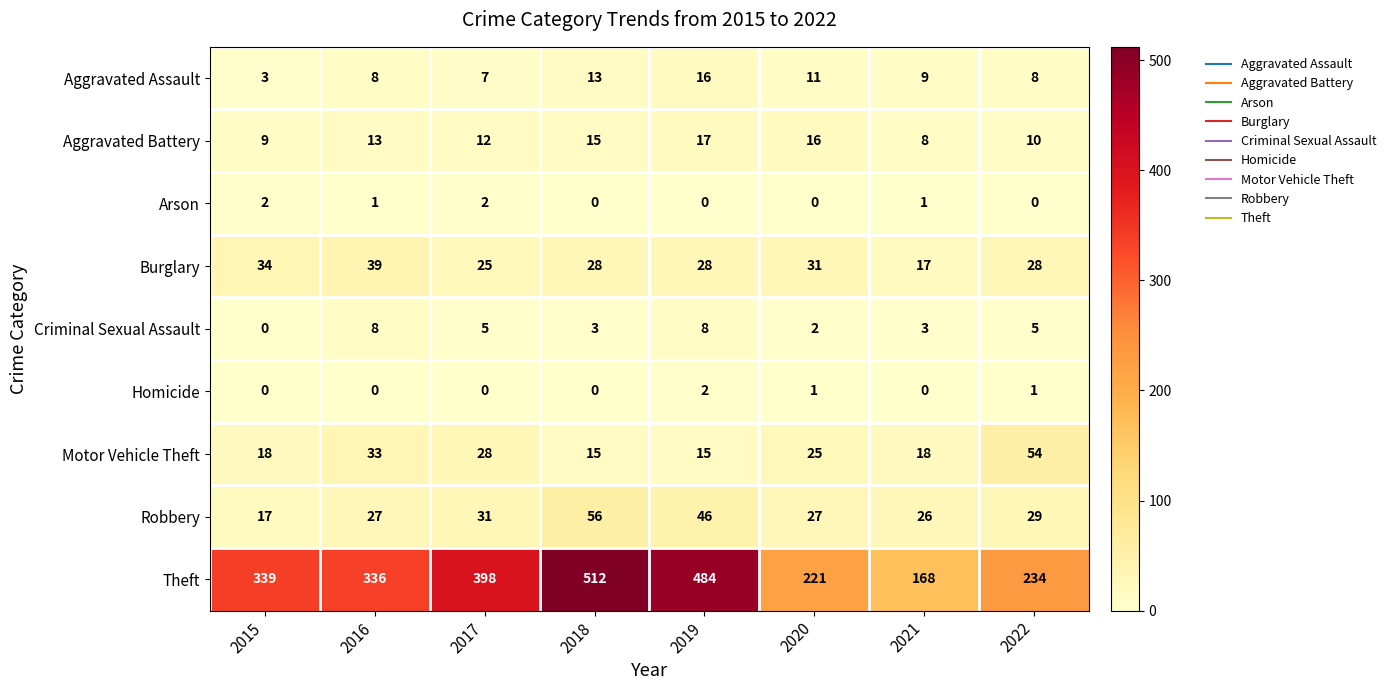

Count the number of data series in this chart.

9